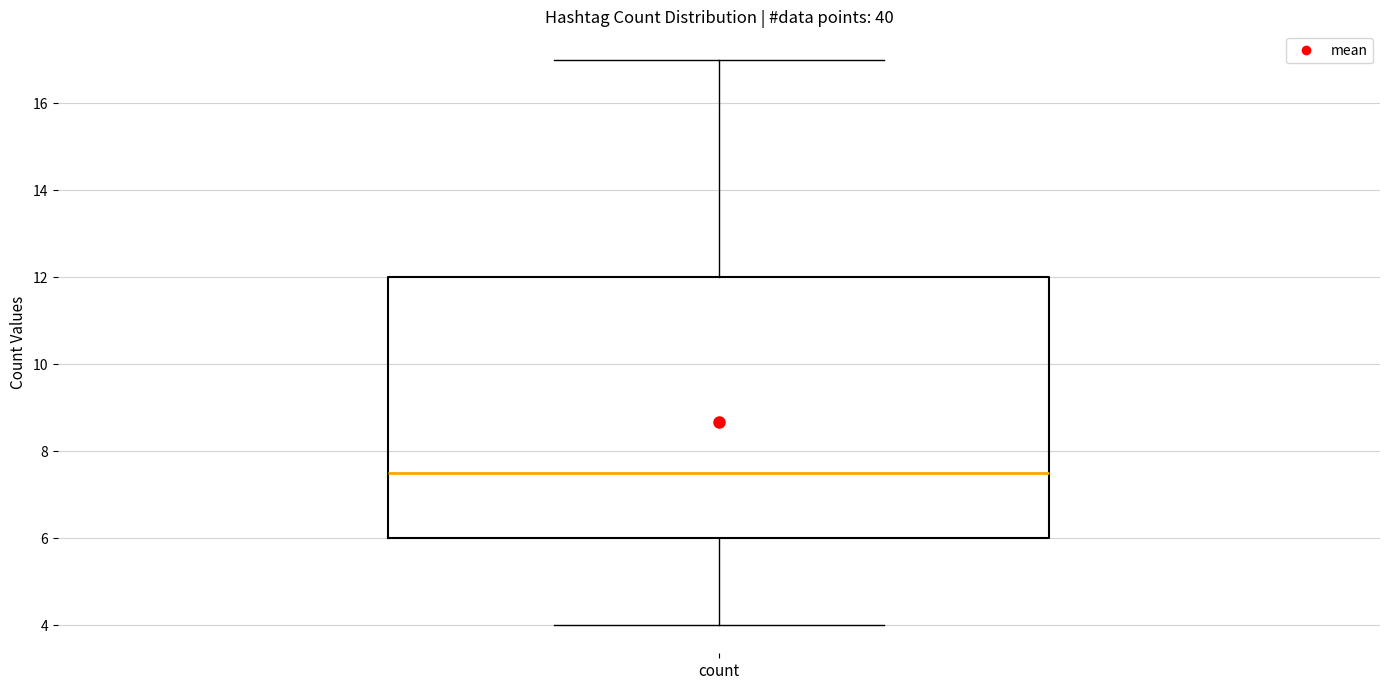

Where is the upper edge of the box for count on the y-axis? The values are not printed on the chart, so give them approximately, as read against the axis.

12.0